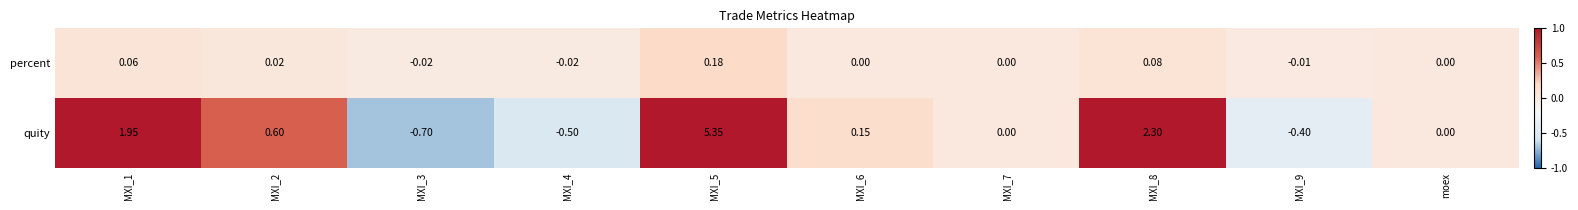

What is the smallest value displayed?

-0.7